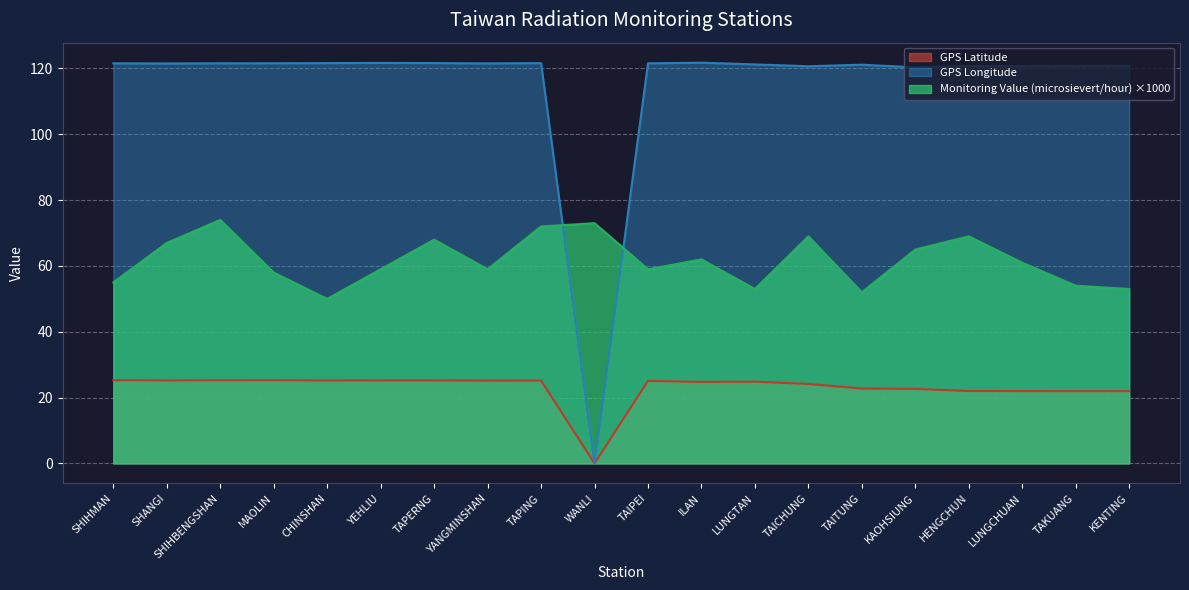

At which category does GPS Longitude reach its first local valley?

SHANGI